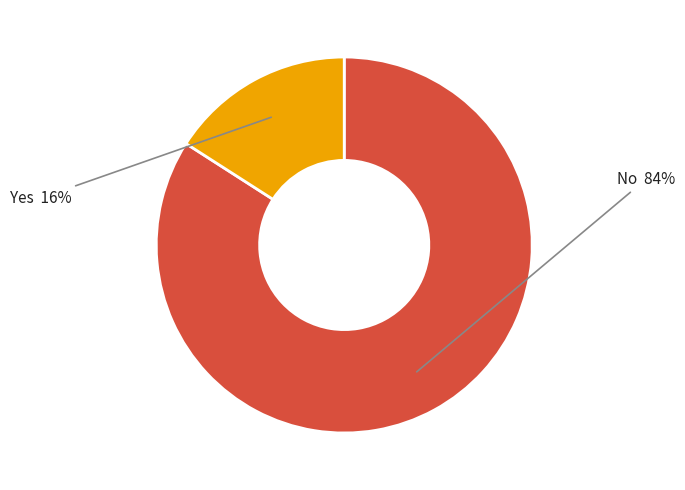

Count the number of slices in the pie.

2